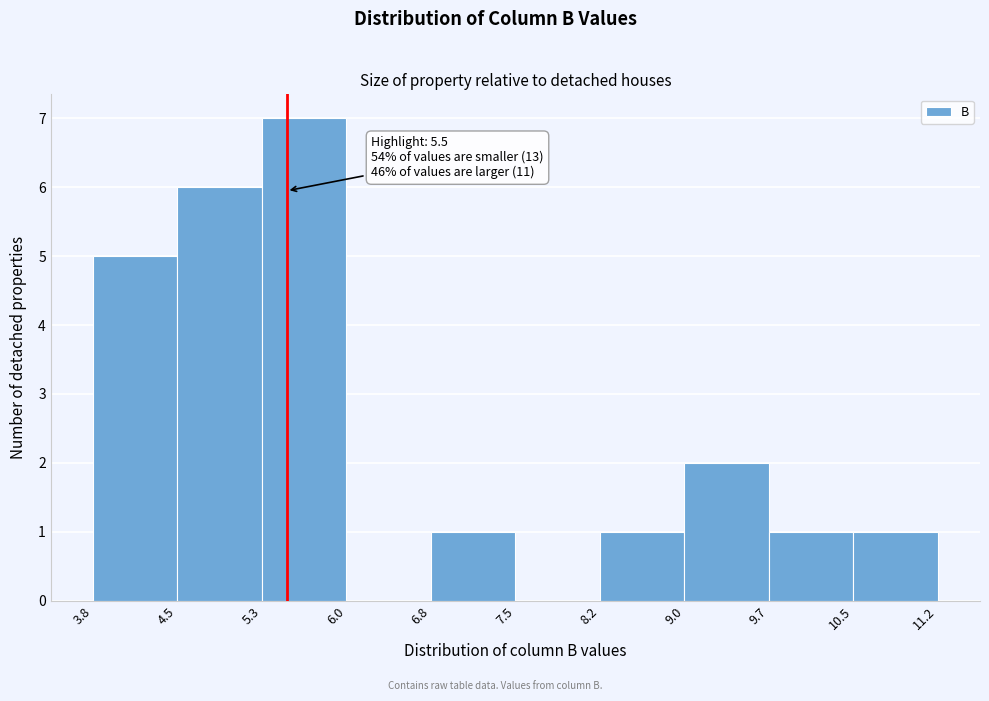

Which range on the x-axis has the tallest bar?

5.3 to 6.0